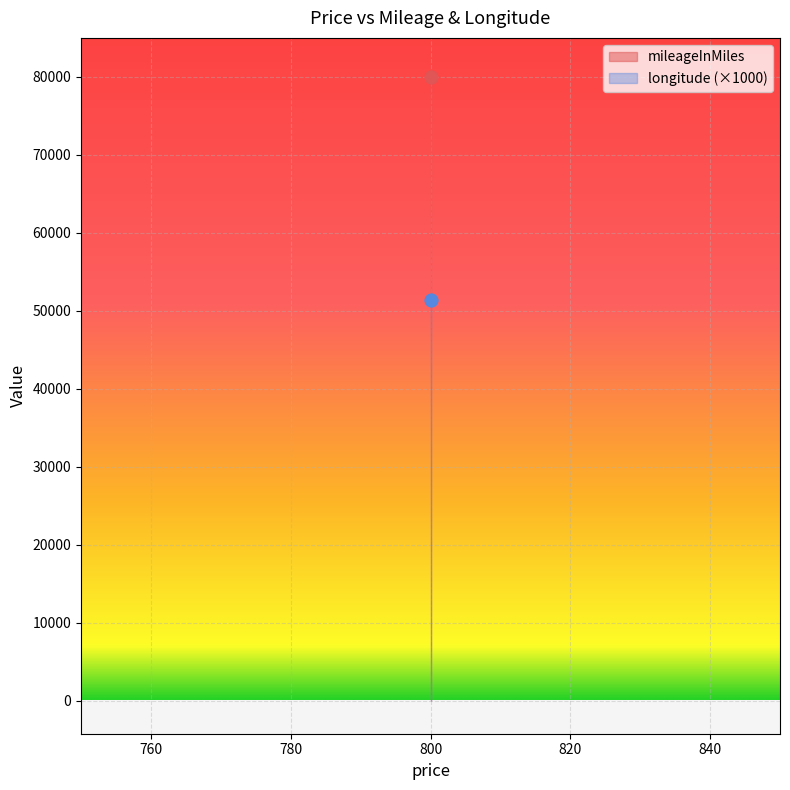

Which series has the largest total across all categories?

mileageInMiles